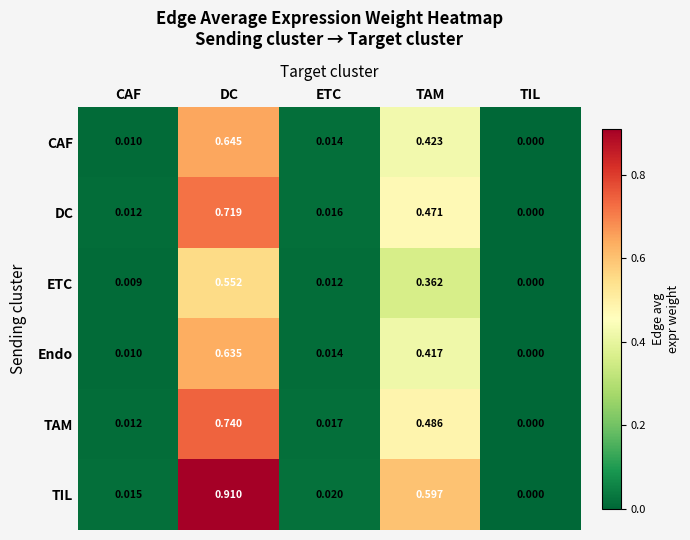

Rank the series by their maximum value, from lowest to highest.

ETC, Endo, CAF, DC, TAM, TIL